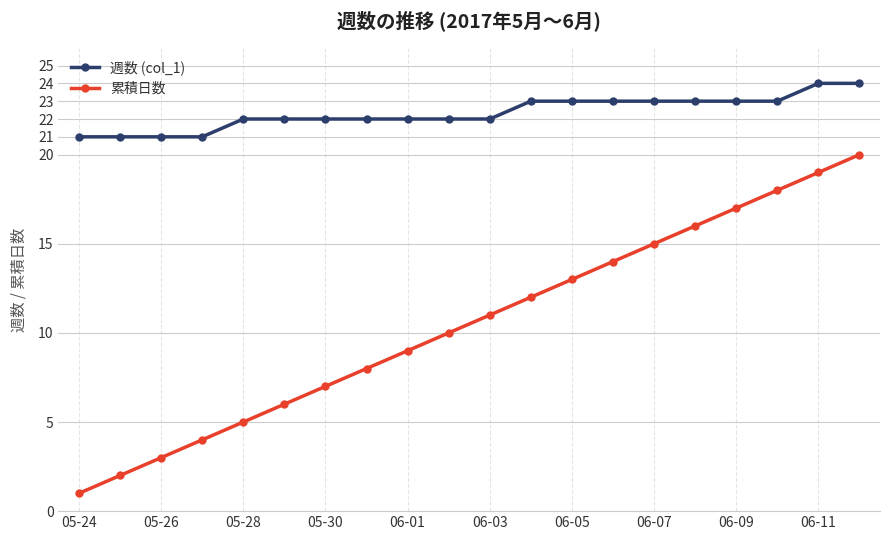

What is the minimum value for 週数 (col_1)?

21